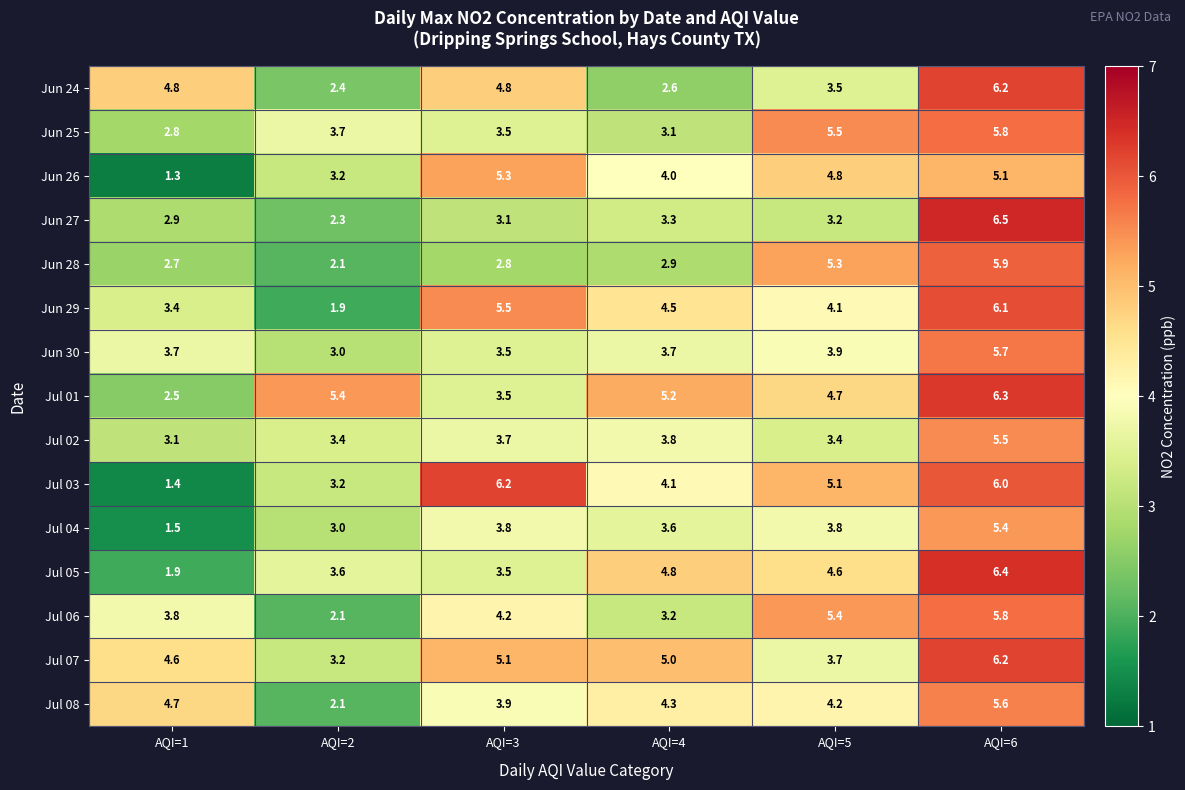

How many distinct data groups are displayed?

15